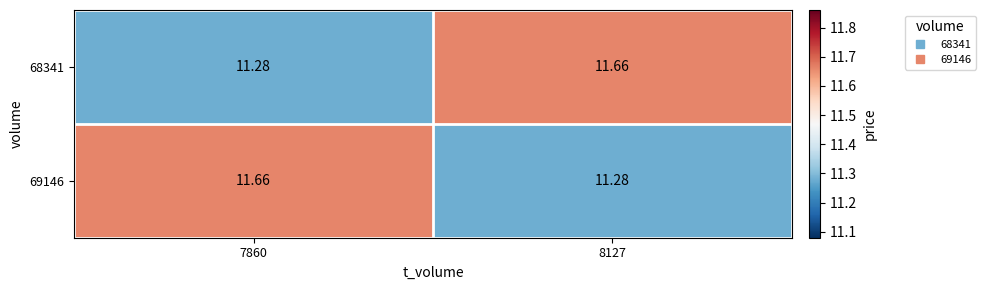

At 7860, list the series in order from largest to smallest.

69146, 68341